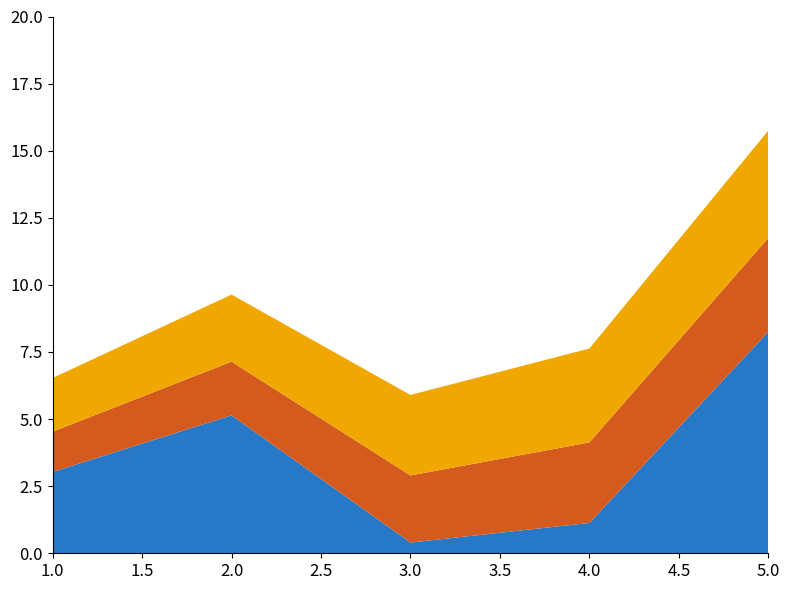

Reading right to left, what are all the values shown in this chart?

A: 8.2	1.1	0.4	5.1	3.0
B: 3.5	3.0	2.5	2.0	1.5
C: 4.0	3.5	3.0	2.5	2.0